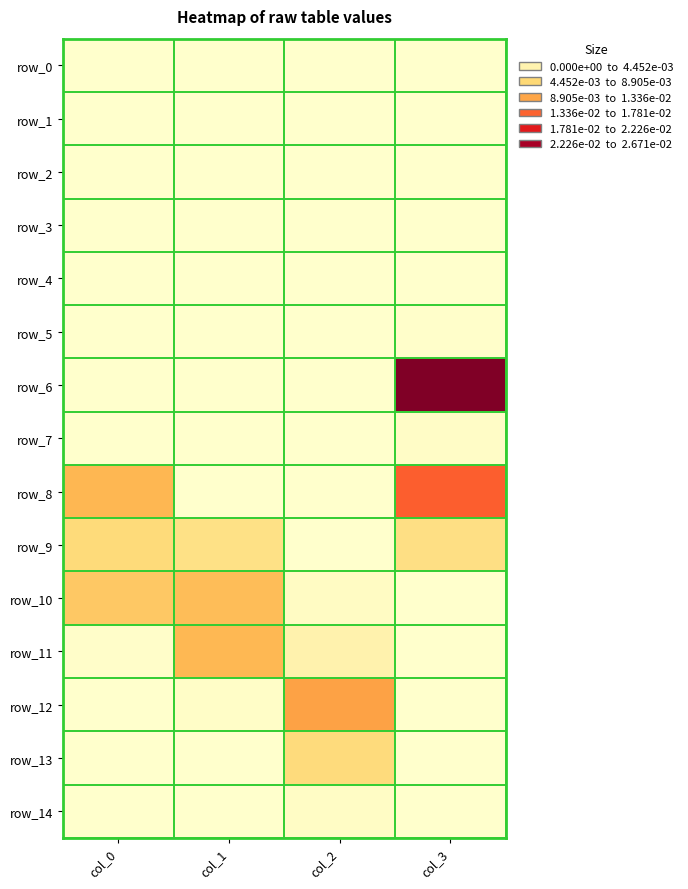

List the labels in order of row_8 value, largest first.

col_3, col_0, col_1, col_2